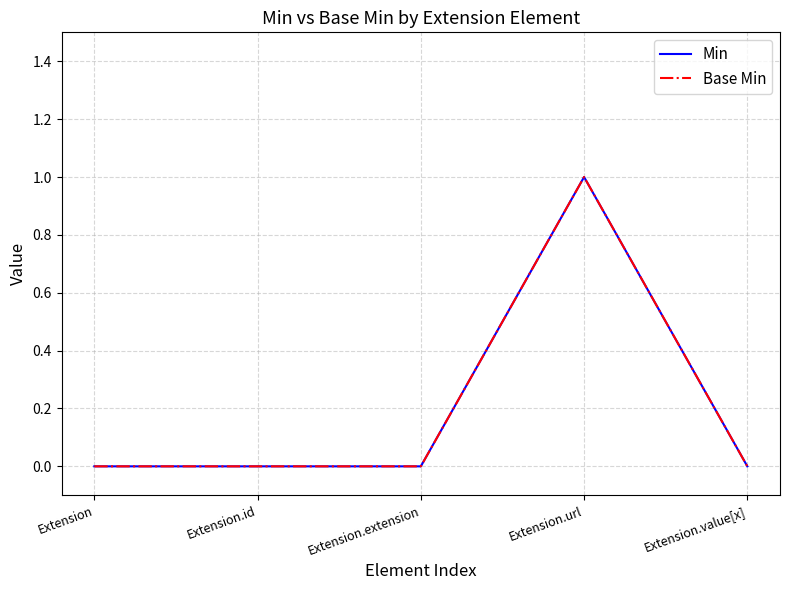

True or false: Min has a value of 1 at Extension.extension.

False